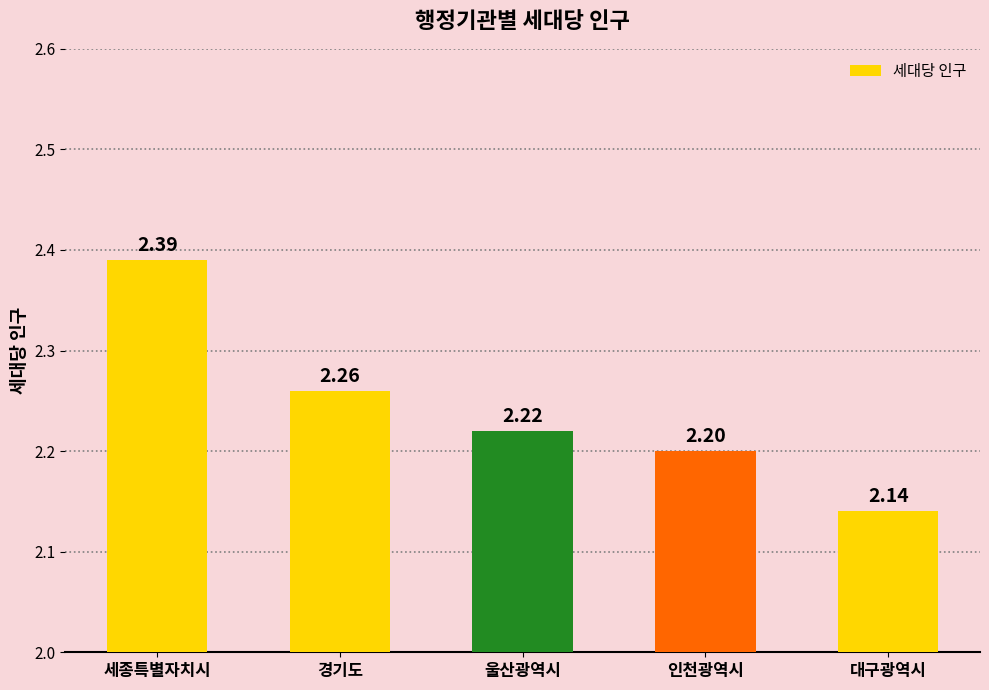

What is the label of the 2nd bar from the right?

인천광역시